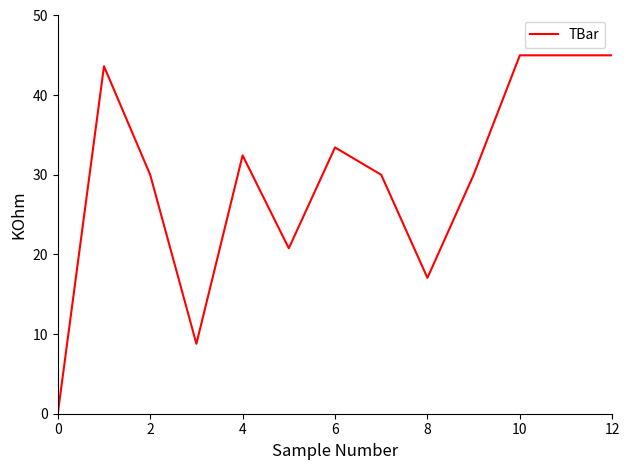

Reading left to right, extract all data points from this chart.

0.0	43.6	30.0	8.8	32.4	20.8	33.4	30.0	17.1	30.0	45.0	45.0	45.0